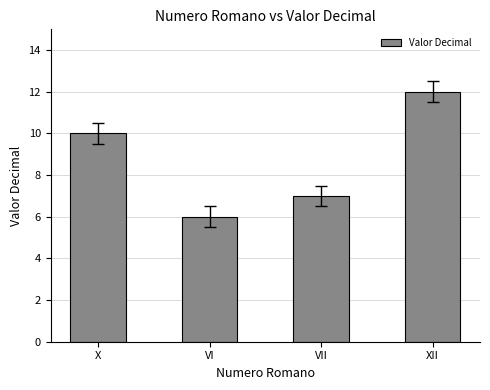

What is the average value?

9